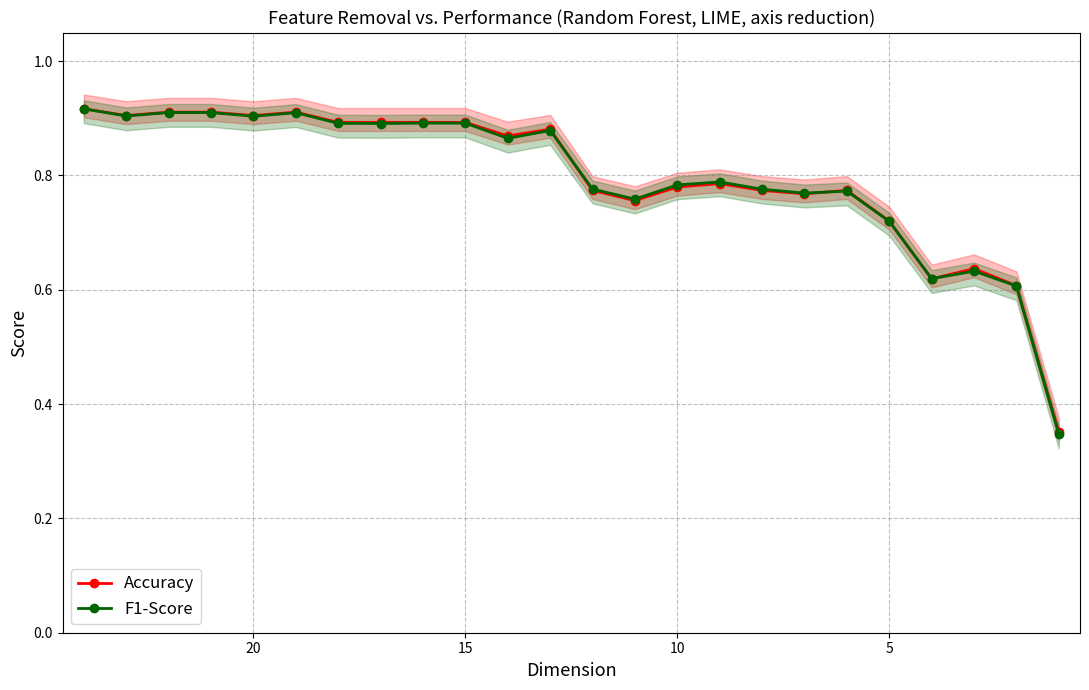

Which series has the largest total across all categories?

Accuracy